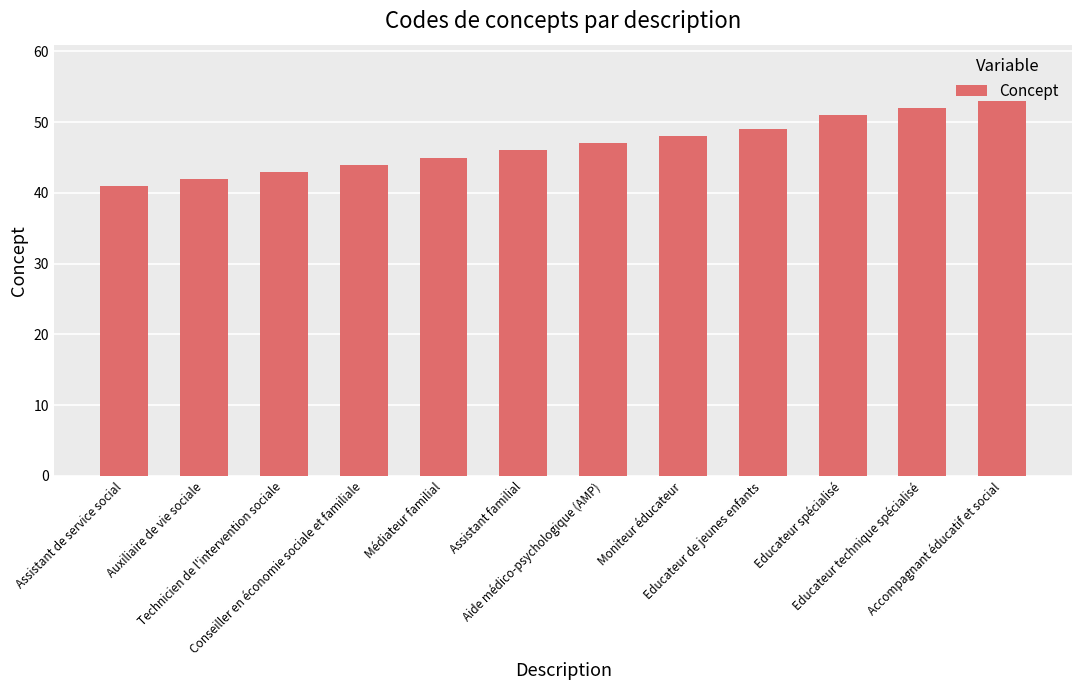

Rank the categories by value from lowest to highest.

Assistant de service social, Auxiliaire de vie sociale, Technicien de l'intervention sociale, Conseiller en économie sociale et familiale, Médiateur familial, Assistant familial, Aide médico-psychologique (AMP), Moniteur éducateur, Educateur de jeunes enfants, Educateur spécialisé, Educateur technique spécialisé, Accompagnant éducatif et social